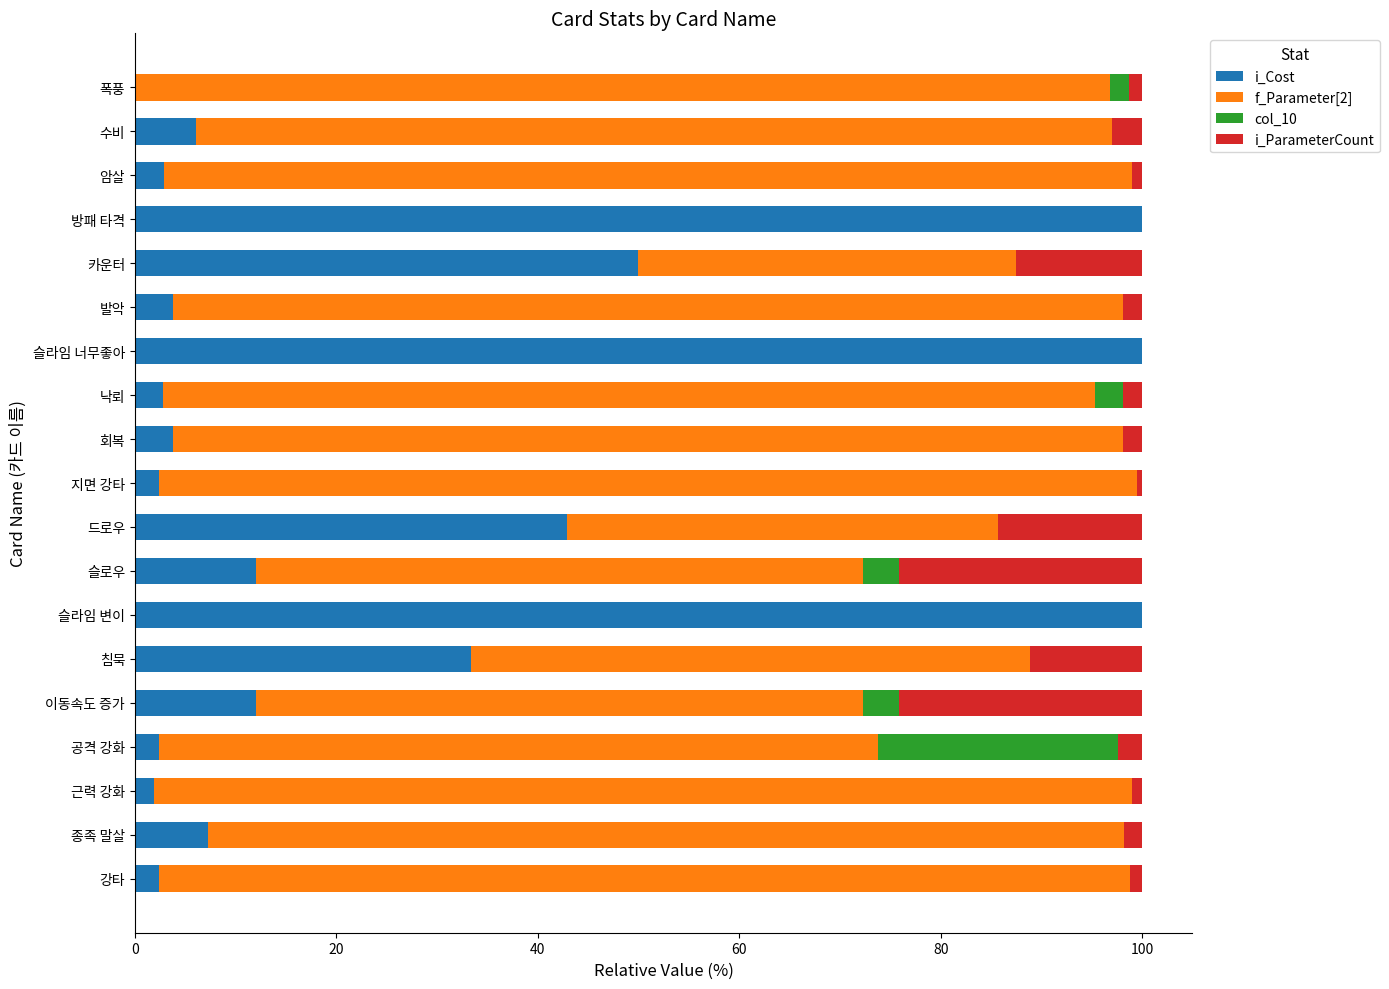

What is the highest value of the i_Cost series?

100.0